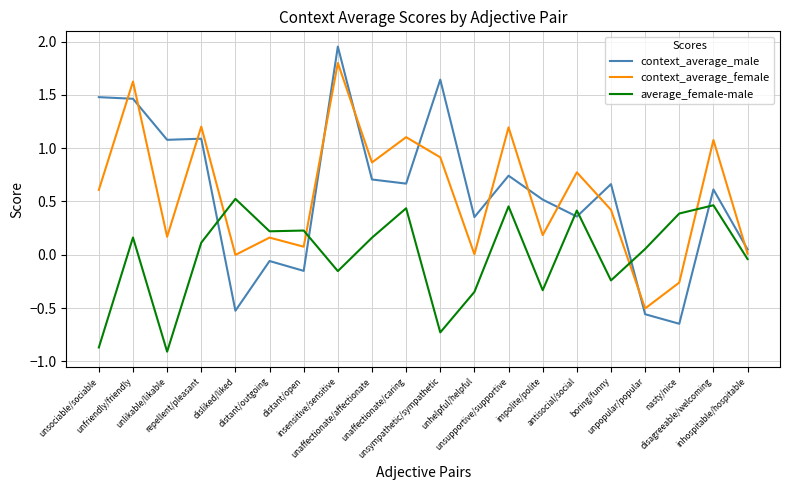

What is the difference between the maximum and minimum values in the context_average_male series?

2.6